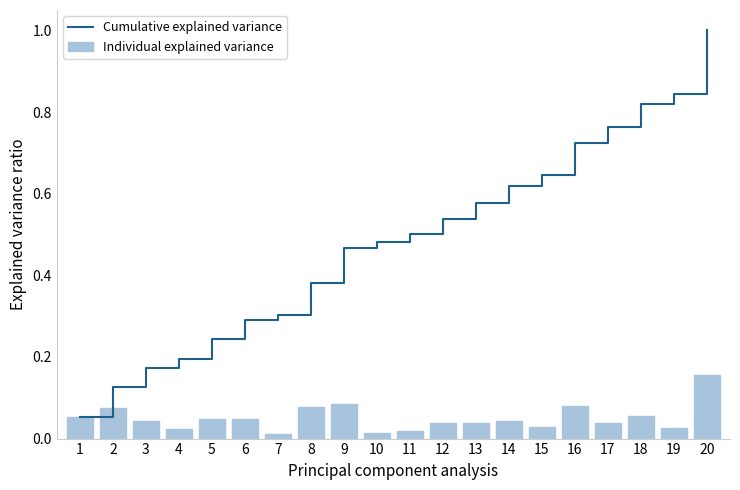

Is it true that Individual explained variance equals 0.1 at 18?

True